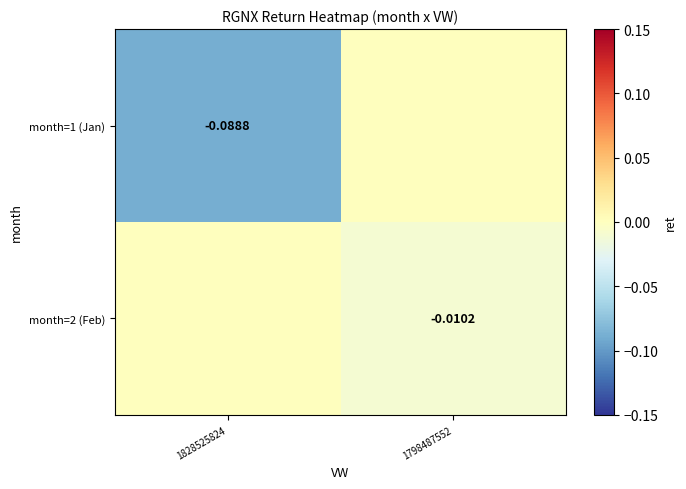

Is the value of month=2 (Feb) at 1798487552 greater than the value of month=1 (Jan) at 1828525824?

Yes